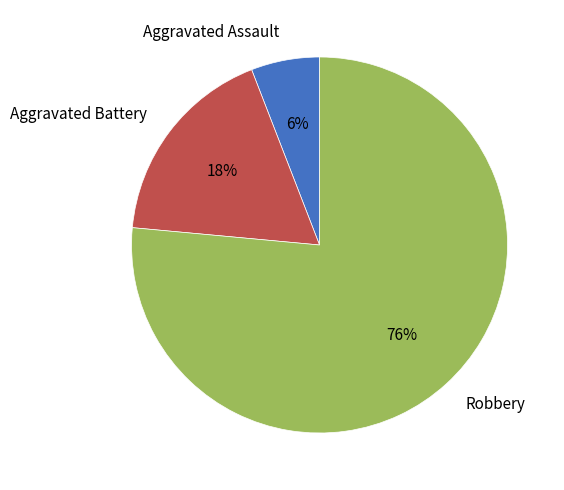

To the nearest percent, what is the average slice percentage?

33%